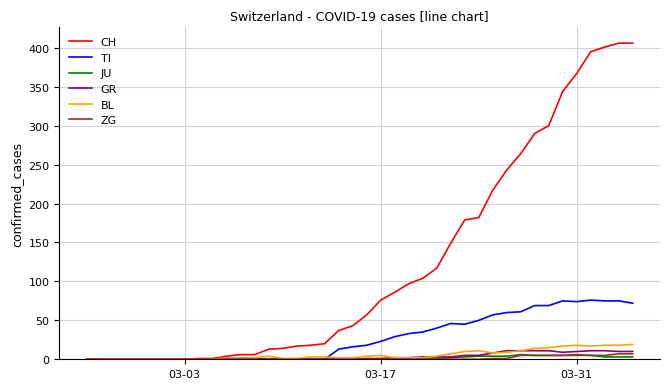

What is the difference between the maximum and minimum values in the CH series?

406